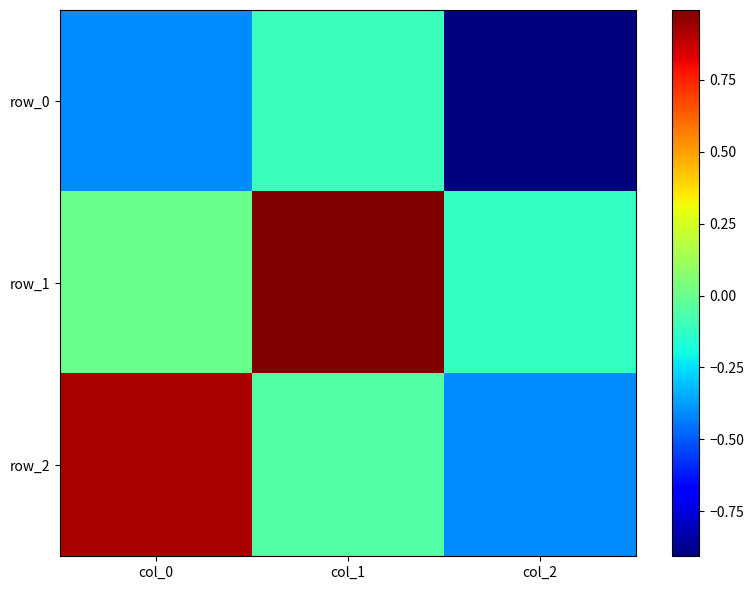

How many positive values does the row_2 series have?

1